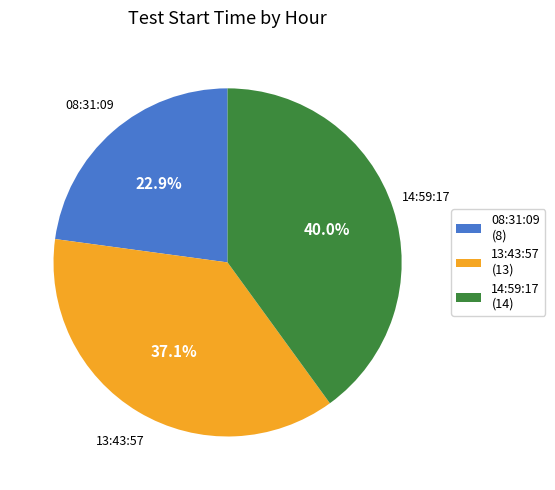

Rank the categories by value from highest to lowest.

14:59:17, 13:43:57, 08:31:09